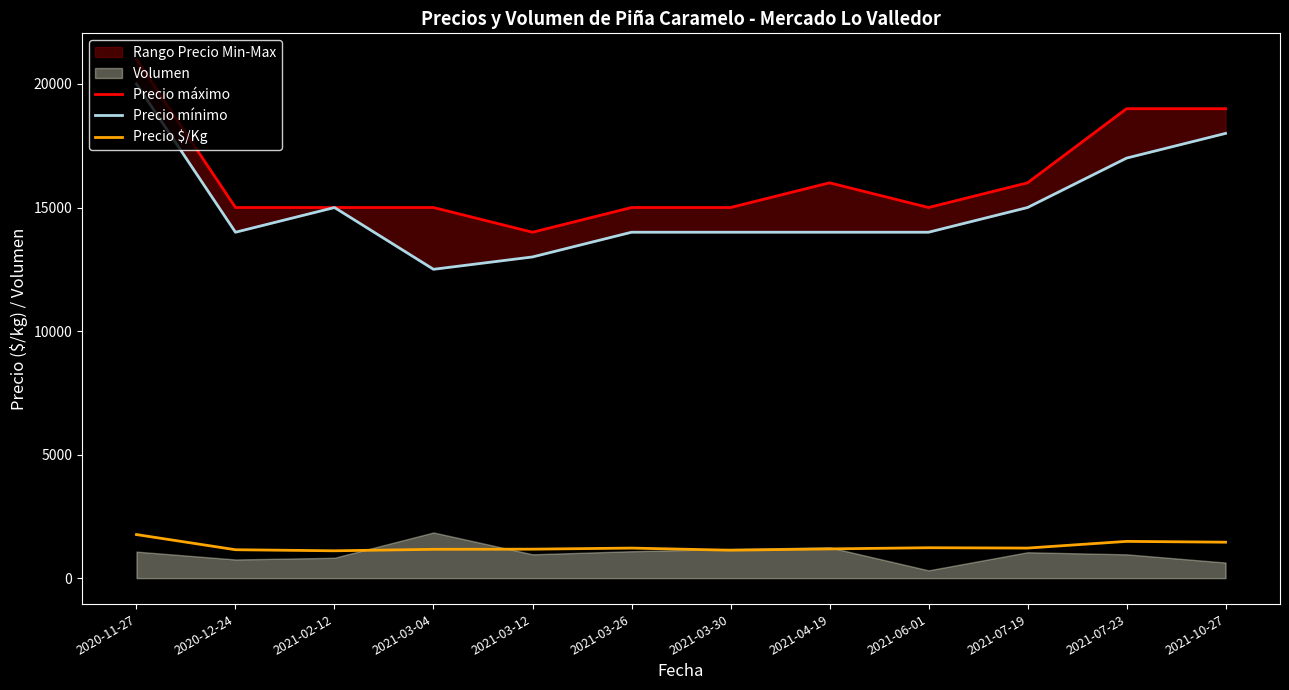

True or false: Precio $/Kg and Precio mínimo intersect in this chart.

False